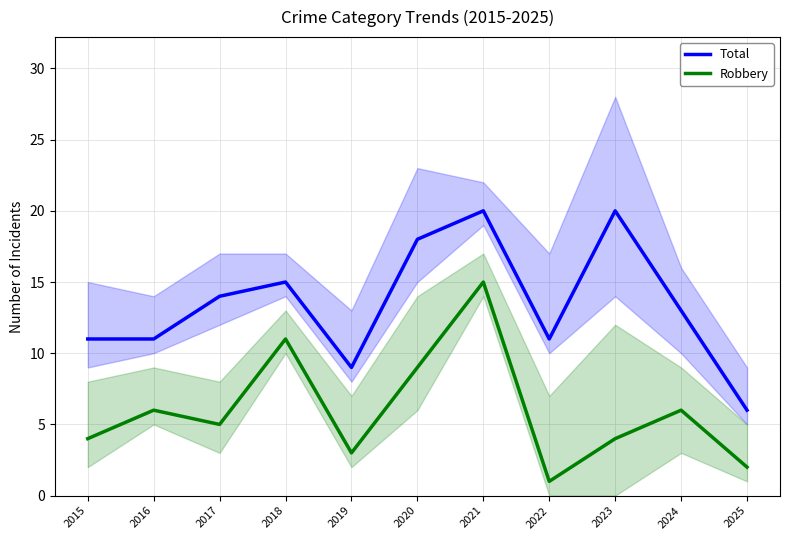

What is the value of the Robbery point at the 1st from the left?

4